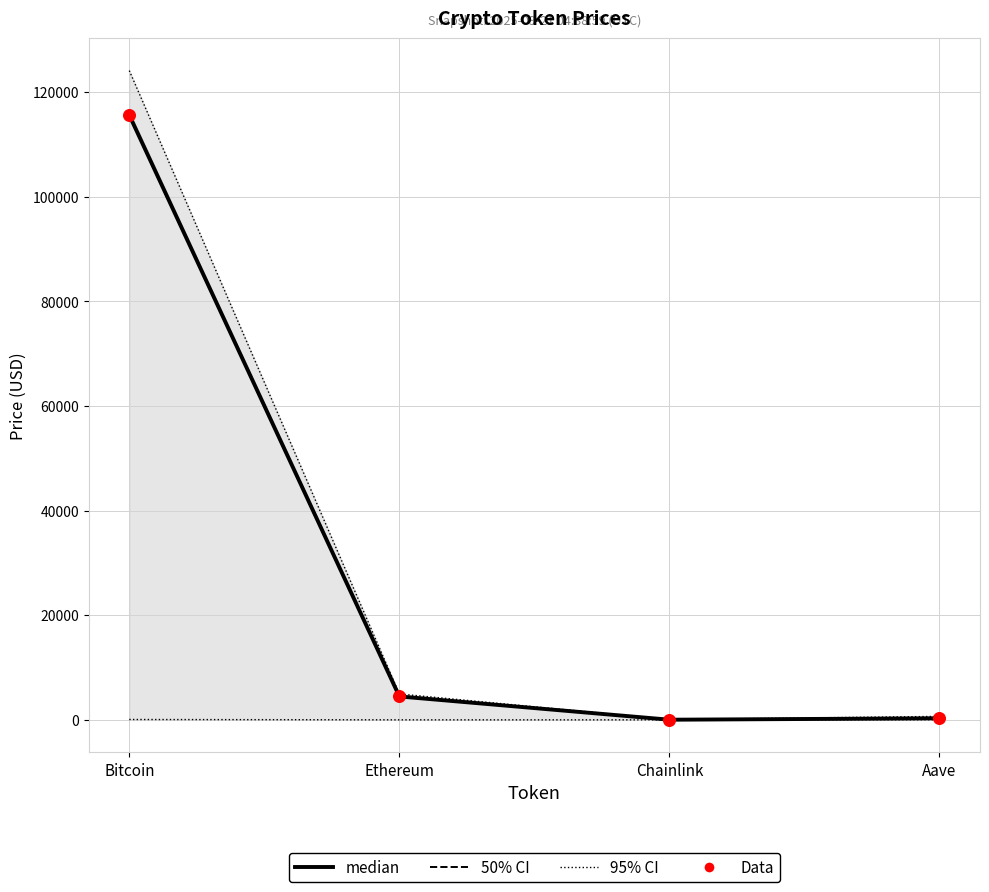

What is the total value across all series at Aave?

1555.3